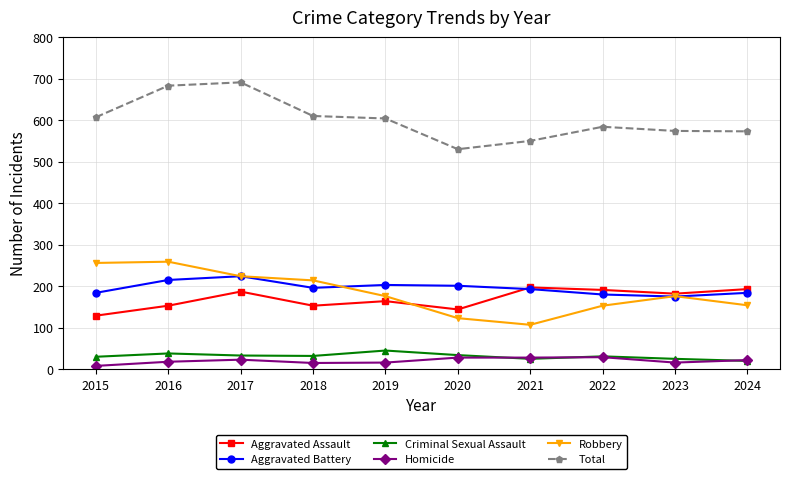

The Criminal Sexual Assault series shows 56 at 2018. True or false?

False